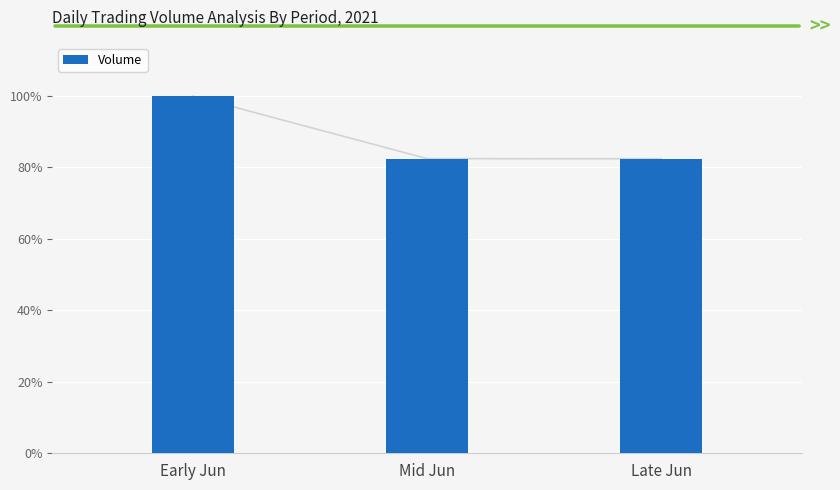

What is the minimum value shown in the chart?

82.4